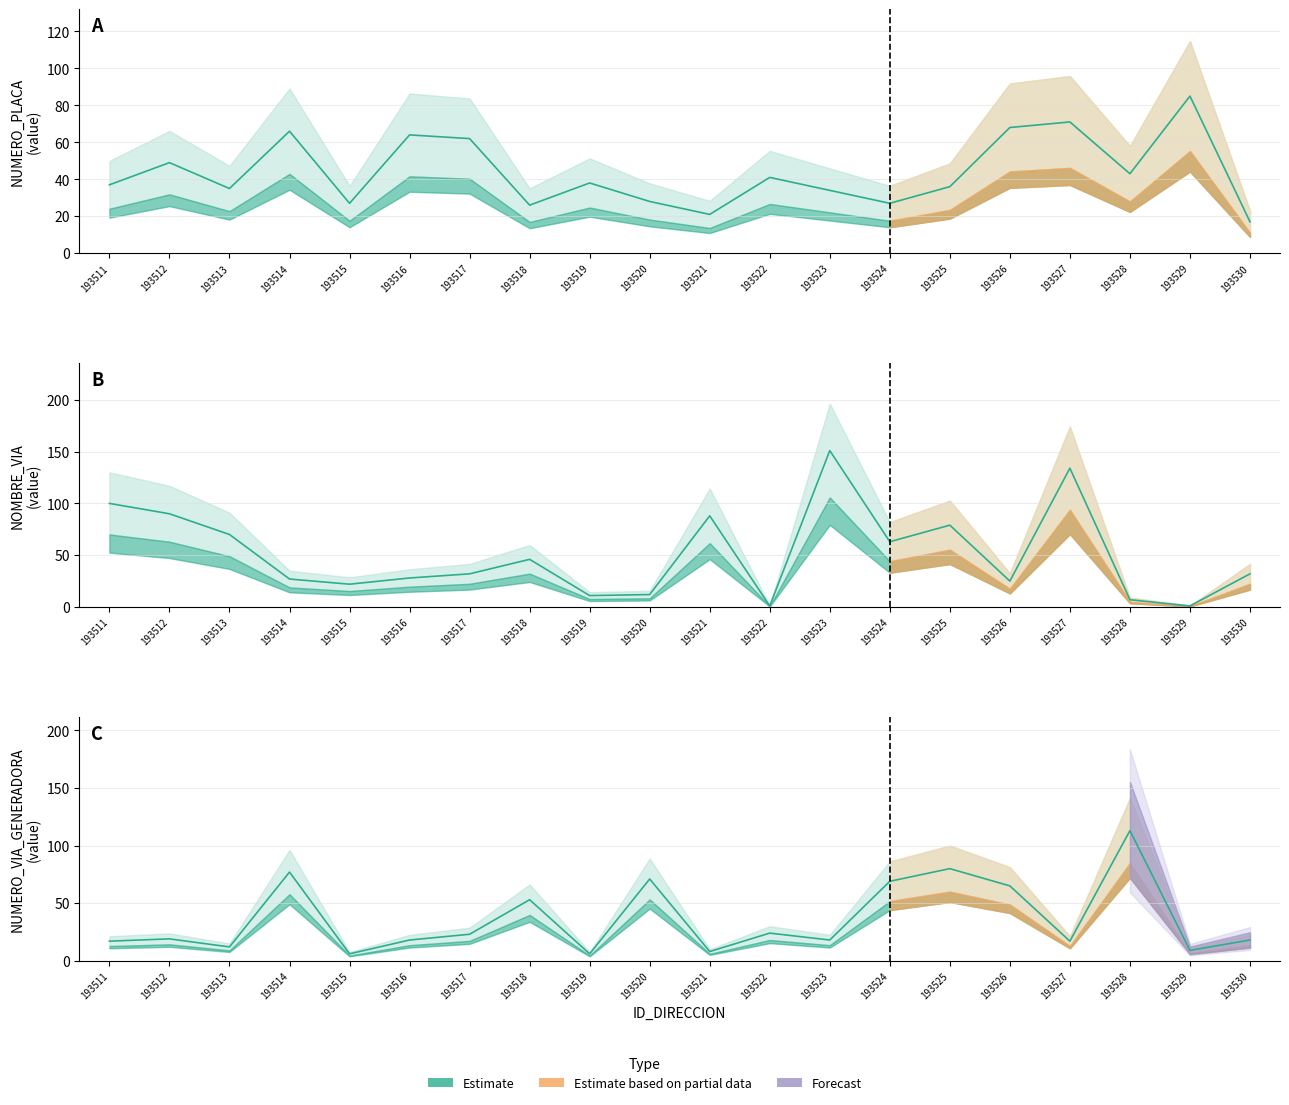

Rank the series at 193523 from highest to lowest value.

NOMBRE_VIA_DIRECCION, NUMERO_PLACA_DIRECCION, NUMERO_VIA_GENERADORA_DIRECCION